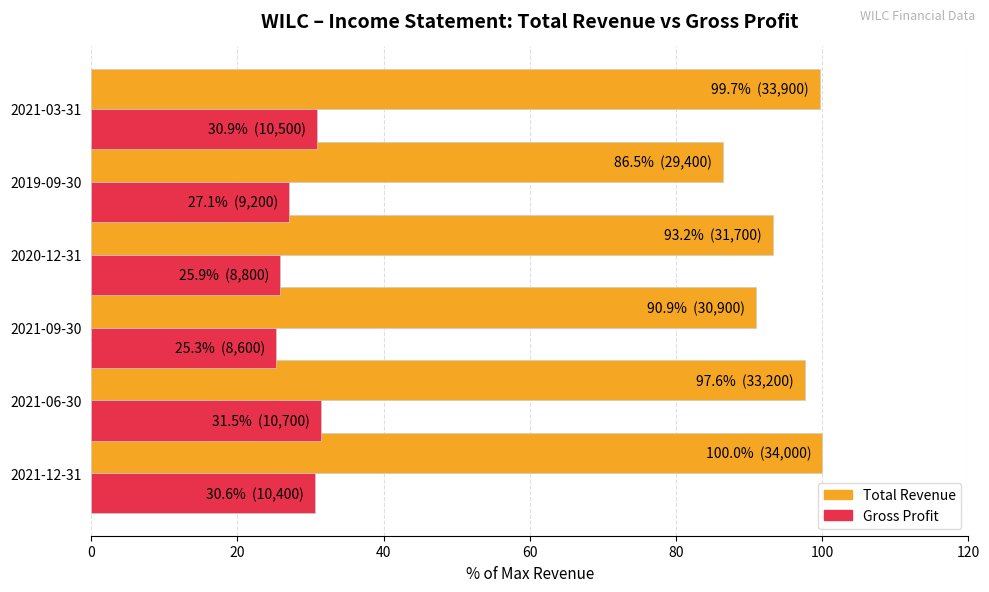

The value of Gross Profit at 2021-09-30 is 25.3. True or false?

True